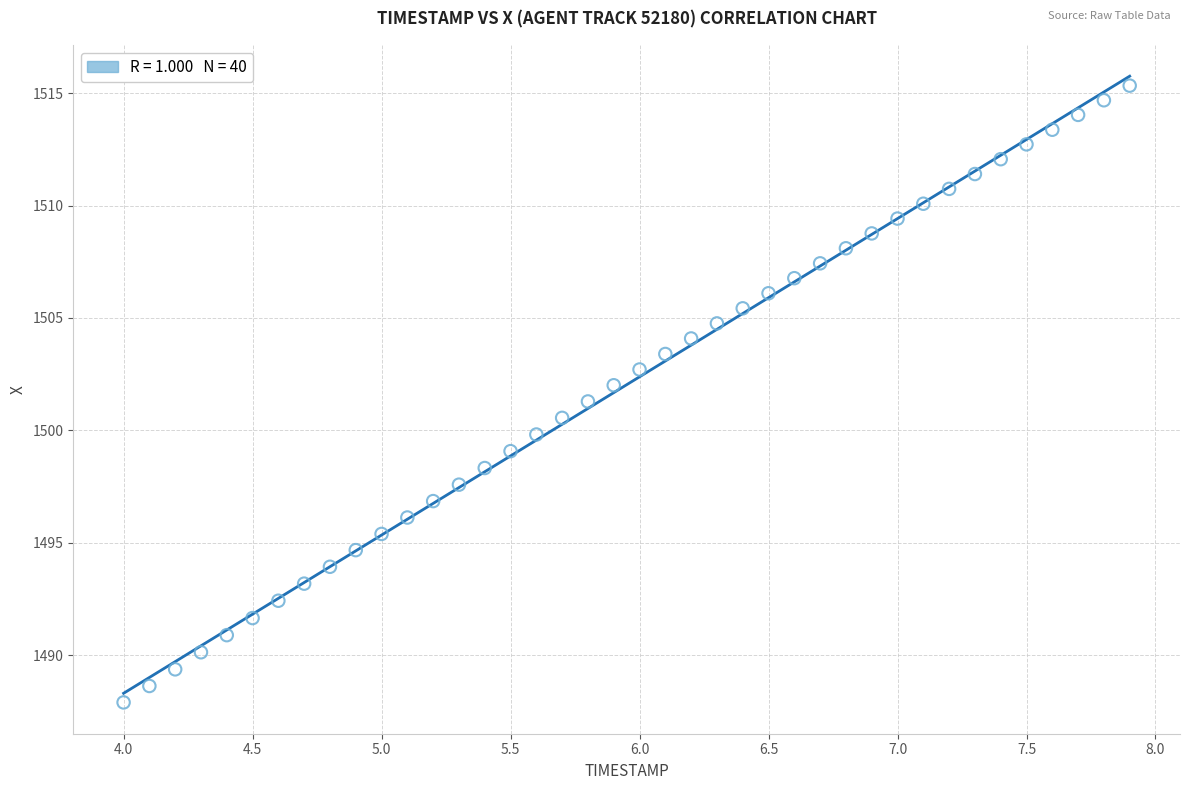

What is the range of Y values (max minus min)?

27.4